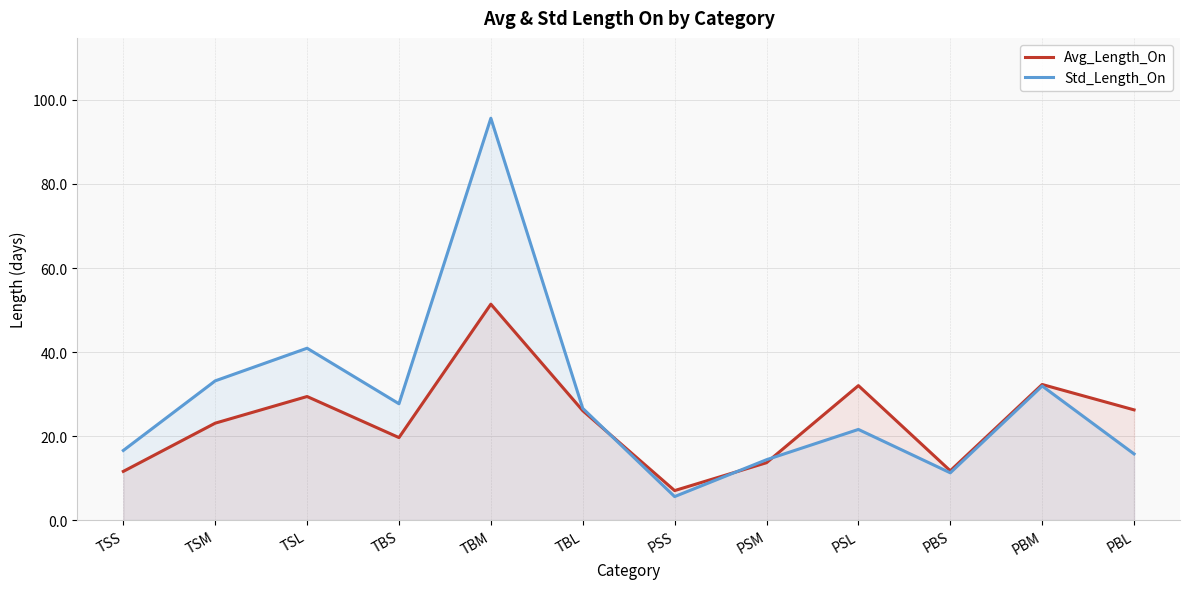

What is the sum of the Avg_Length_On values at TBS and PSM?

33.3